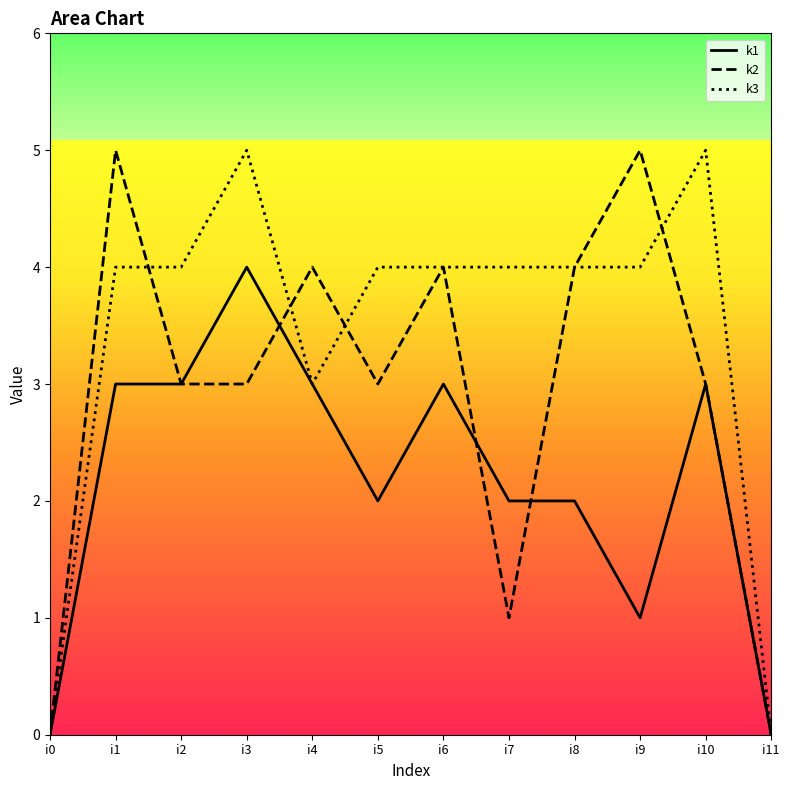

Reading left to right, what are all the values shown in this chart?

k1_line: i0=0	i1=3	i2=3	i3=4	i4=3	i5=2	i6=3	i7=2	i8=2	i9=1	i10=3	i11=0
k2_line: i0=0	i1=5	i2=3	i3=3	i4=4	i5=3	i6=4	i7=1	i8=4	i9=5	i10=3	i11=0
k3_line: i0=0	i1=4	i2=4	i3=5	i4=3	i5=4	i6=4	i7=4	i8=4	i9=4	i10=5	i11=0